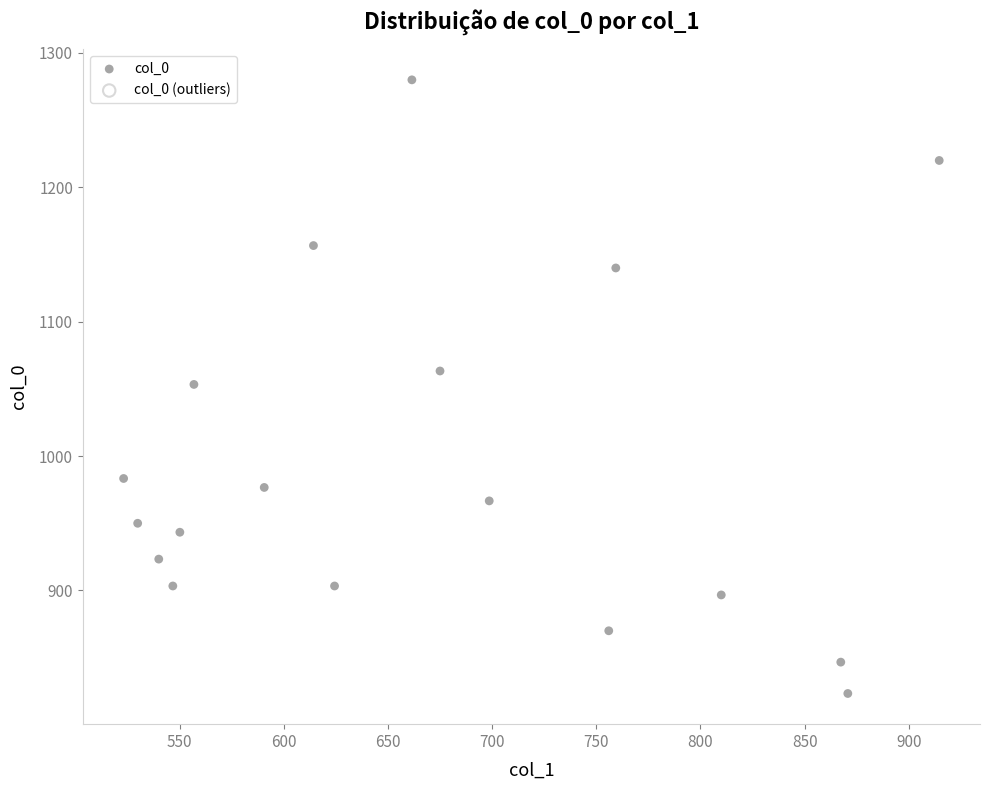

What is the range of X values (max minus min)?

391.5